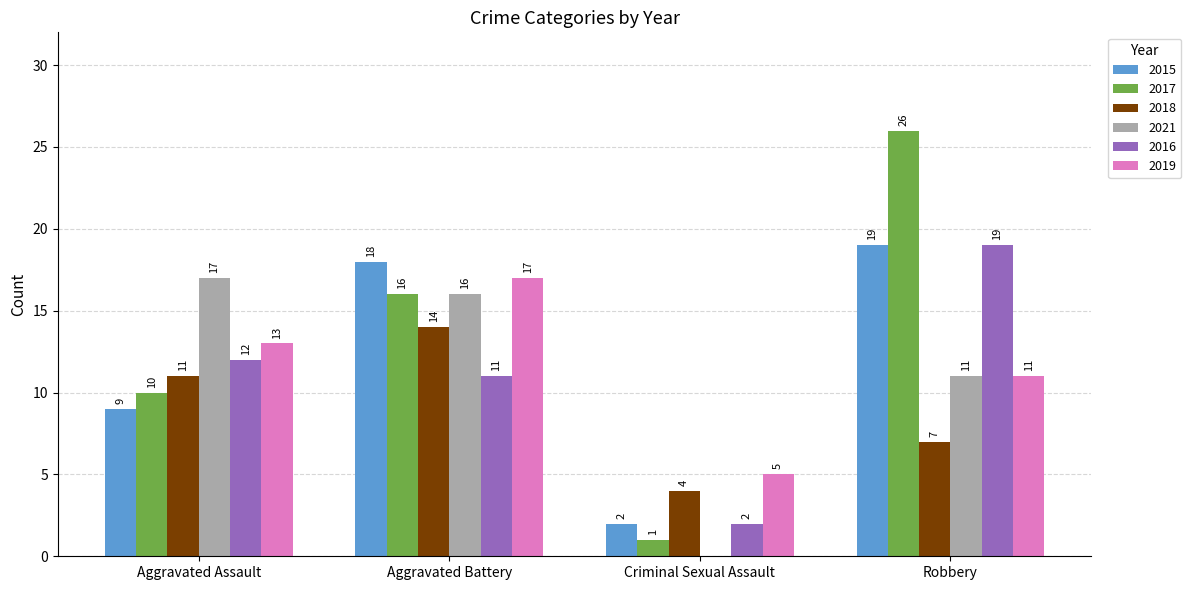

Reading left to right, transcribe all the data shown in this chart.

2015: Aggravated Assault=9	Aggravated Battery=18	Criminal Sexual Assault=2	Robbery=19
2017: Aggravated Assault=10	Aggravated Battery=16	Criminal Sexual Assault=1	Robbery=26
2018: Aggravated Assault=11	Aggravated Battery=14	Criminal Sexual Assault=4	Robbery=7
2021: Aggravated Assault=17	Aggravated Battery=16	Criminal Sexual Assault=0	Robbery=11
2016: Aggravated Assault=12	Aggravated Battery=11	Criminal Sexual Assault=2	Robbery=19
2019: Aggravated Assault=13	Aggravated Battery=17	Criminal Sexual Assault=5	Robbery=11